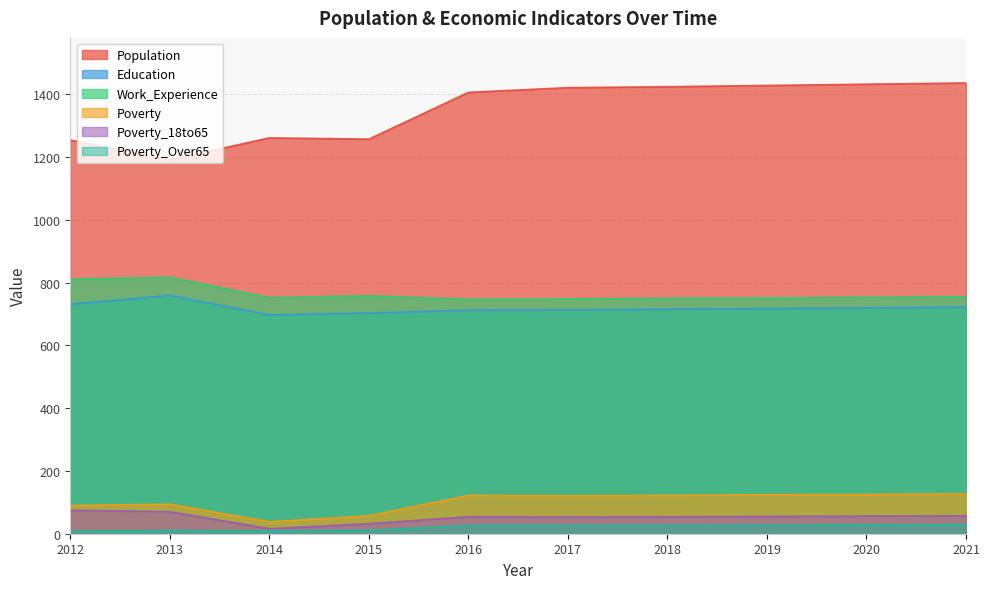

True or false: Work_Experience has a value of 1311 at 2017.

False